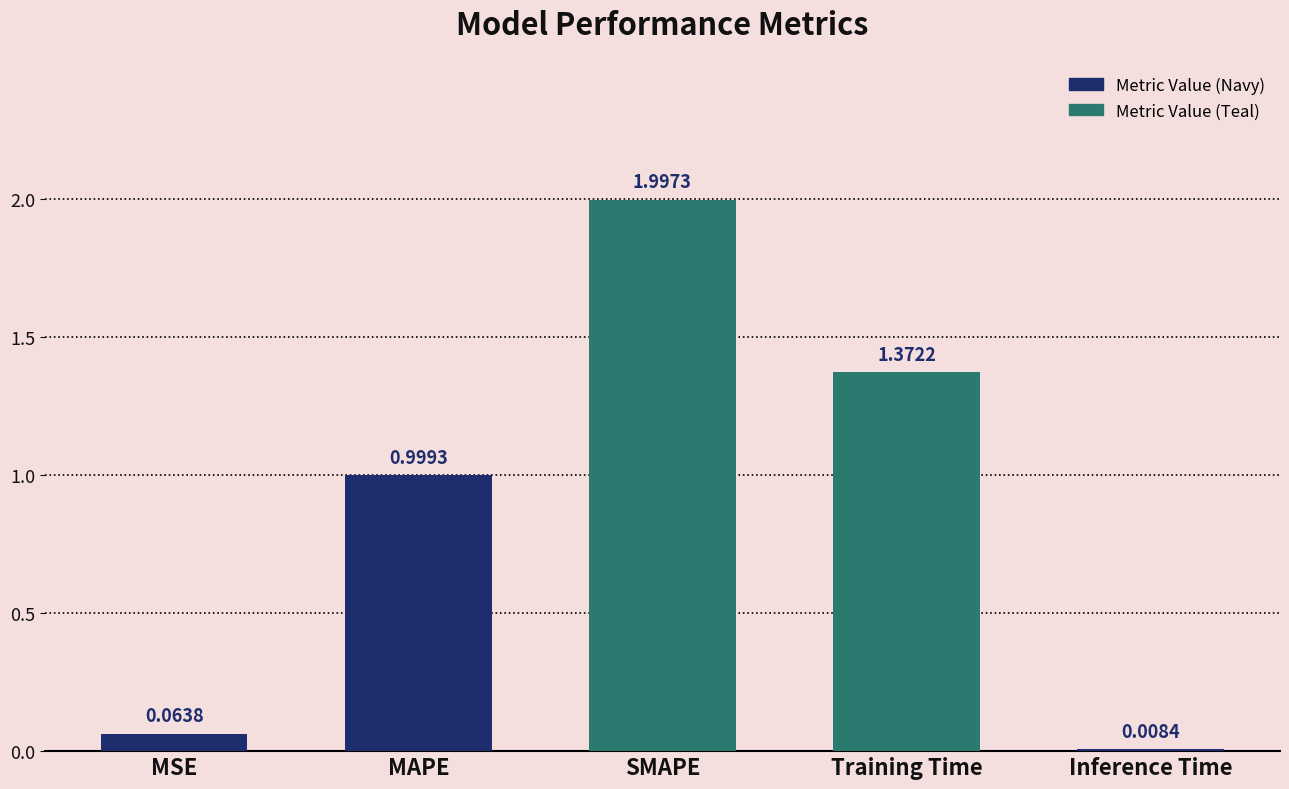

Where is the data nearest to the value 1?

MAPE